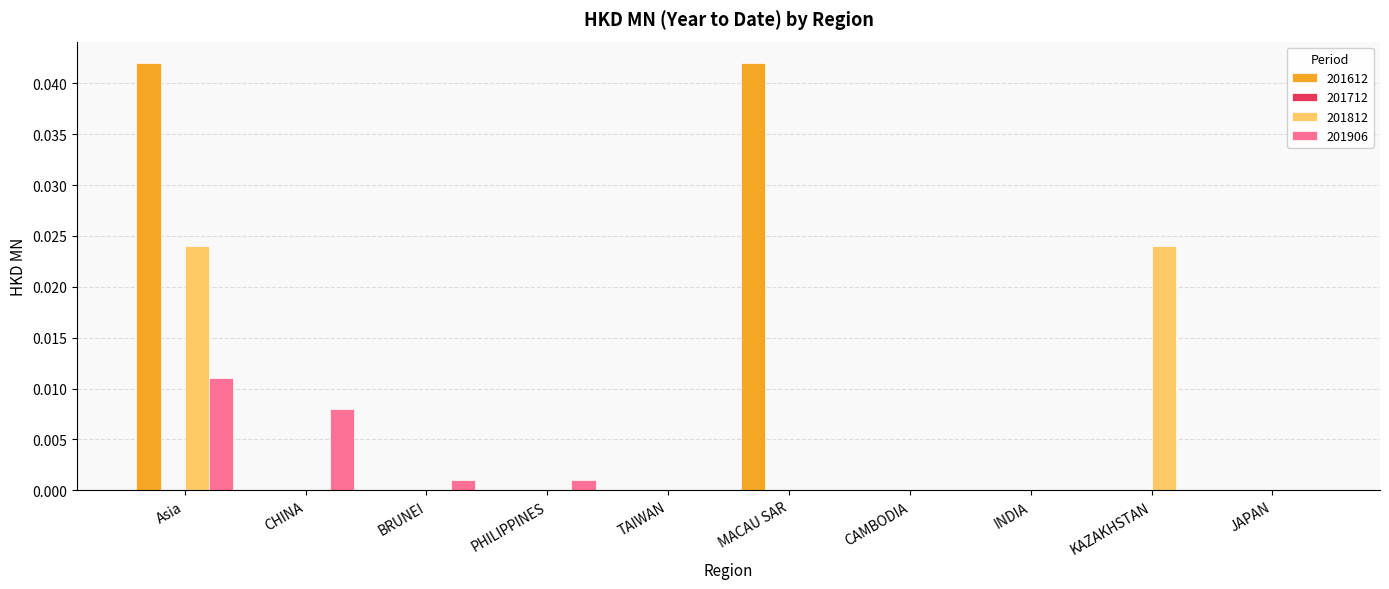

At which label does 201906 reach its peak?

Asia